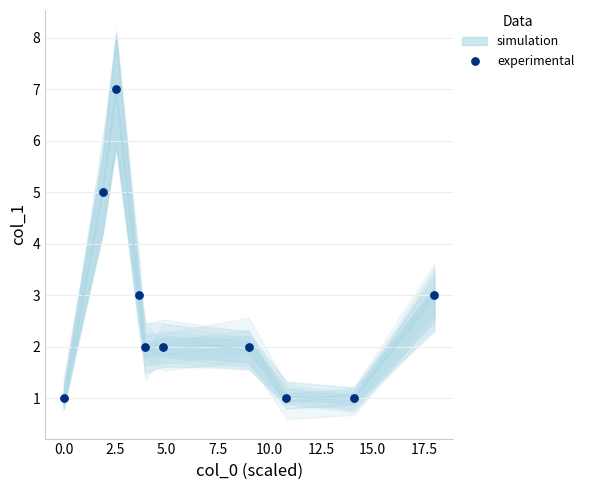

What is the range of Y values (max minus min)?

6